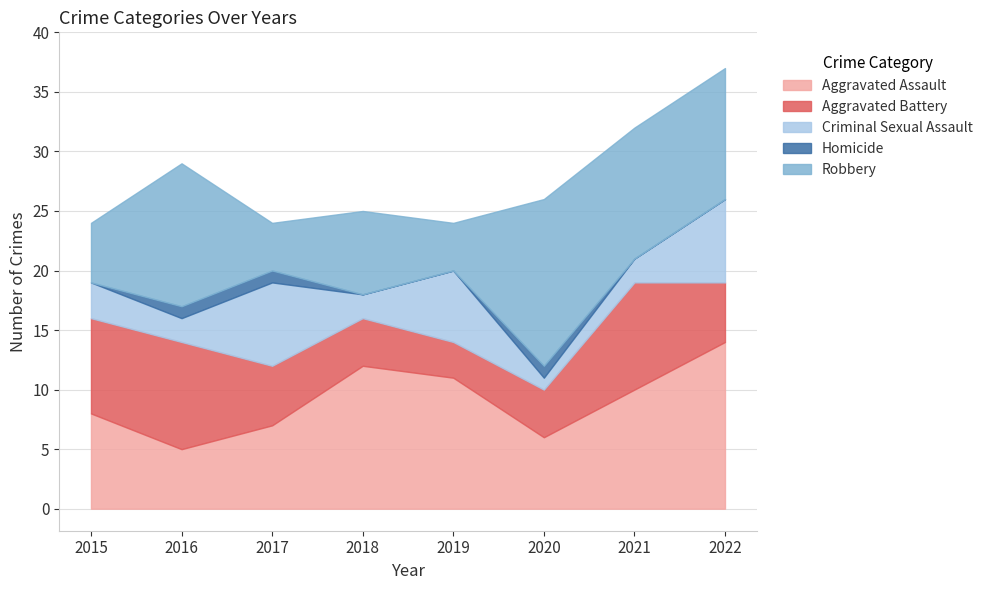

Reading right to left, transcribe all the data shown in this chart.

Aggravated Assault: 14	10	6	11	12	7	5	8
Aggravated Battery: 5	9	4	3	4	5	9	8
Criminal Sexual Assault: 7	2	1	6	2	7	2	3
Homicide: 0	0	1	0	0	1	1	0
Robbery: 11	11	14	4	7	4	12	5